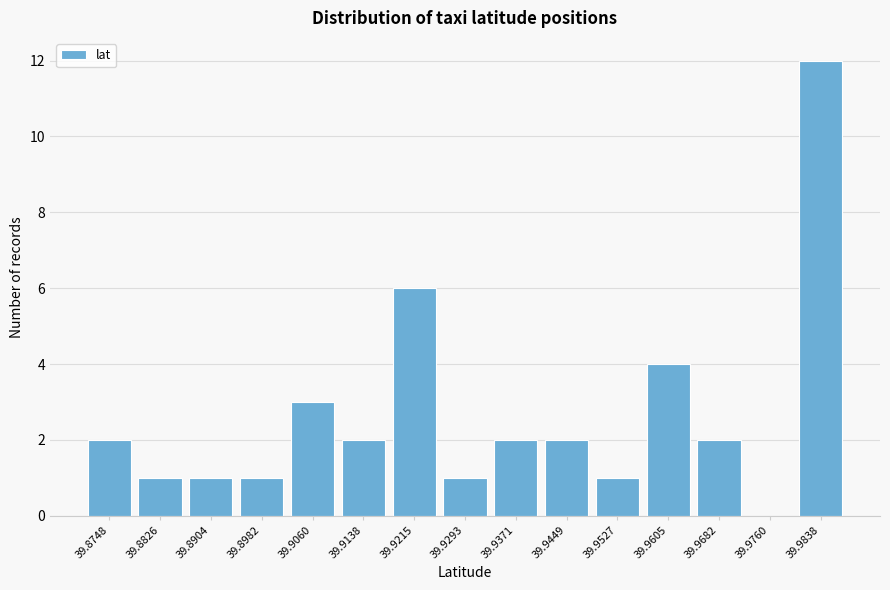

Reading left to right, list all the values displayed in this chart.

39.8748=2	39.8826=1	39.8904=1	39.8982=1	39.9060=3	39.9138=2	39.9215=6	39.9293=1	39.9371=2	39.9449=2	39.9527=1	39.9605=4	39.9682=2	39.9760=0	39.9838=12